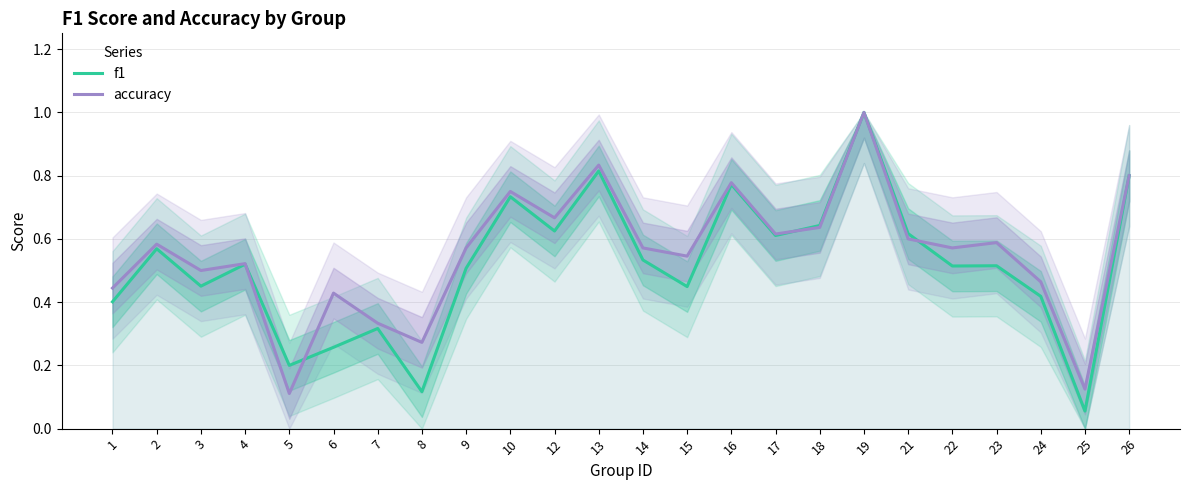

What is the difference between the f1 values at 25 and 22?

0.5